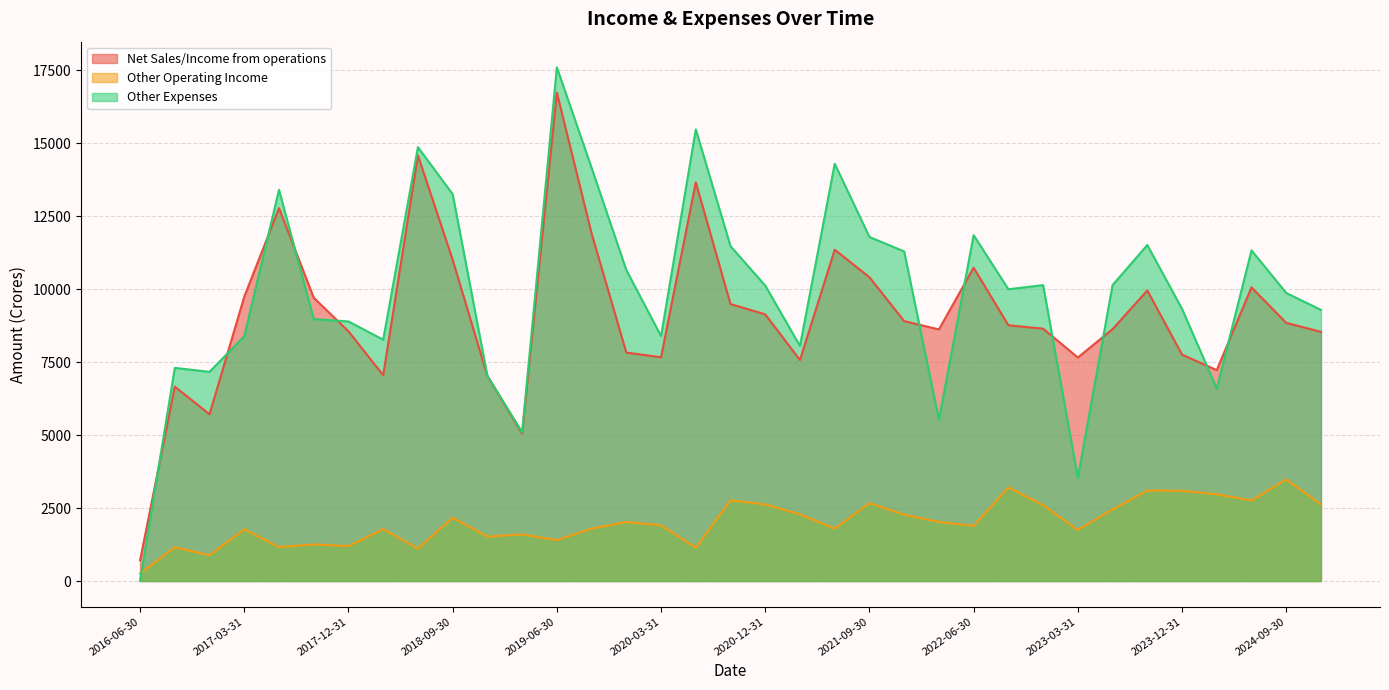

At which category does Other Operating Income reach its first local peak?

2016-09-30